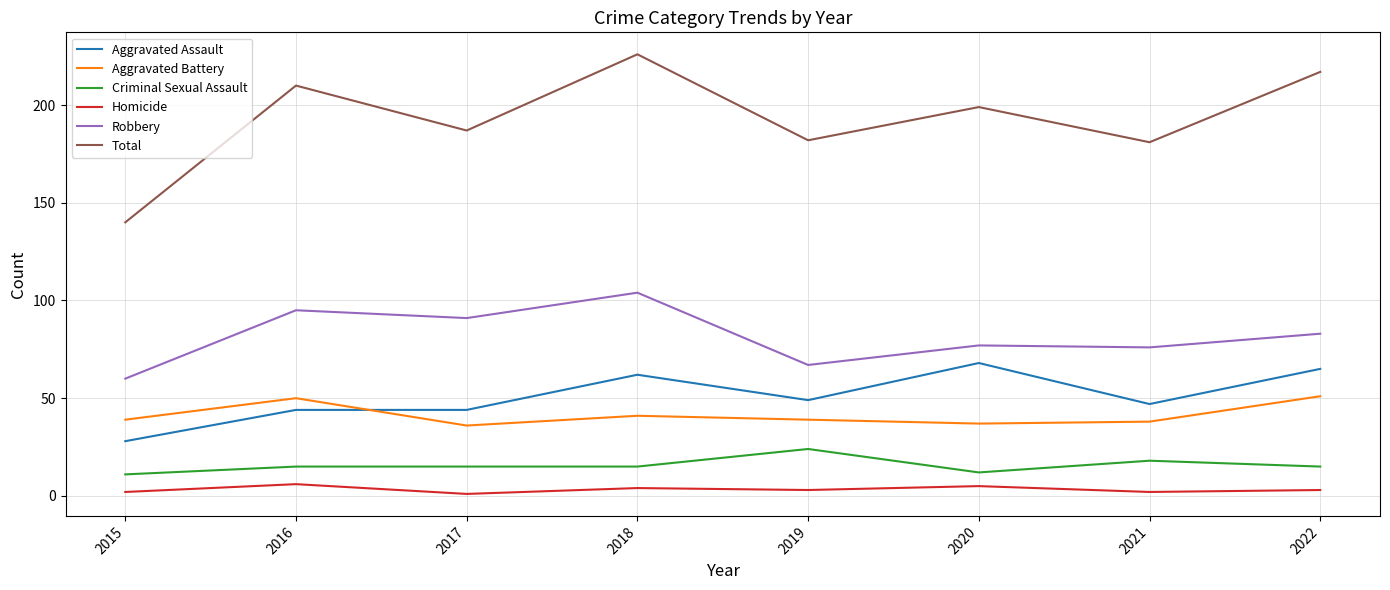

Which series has the largest range (max minus min)?

Total